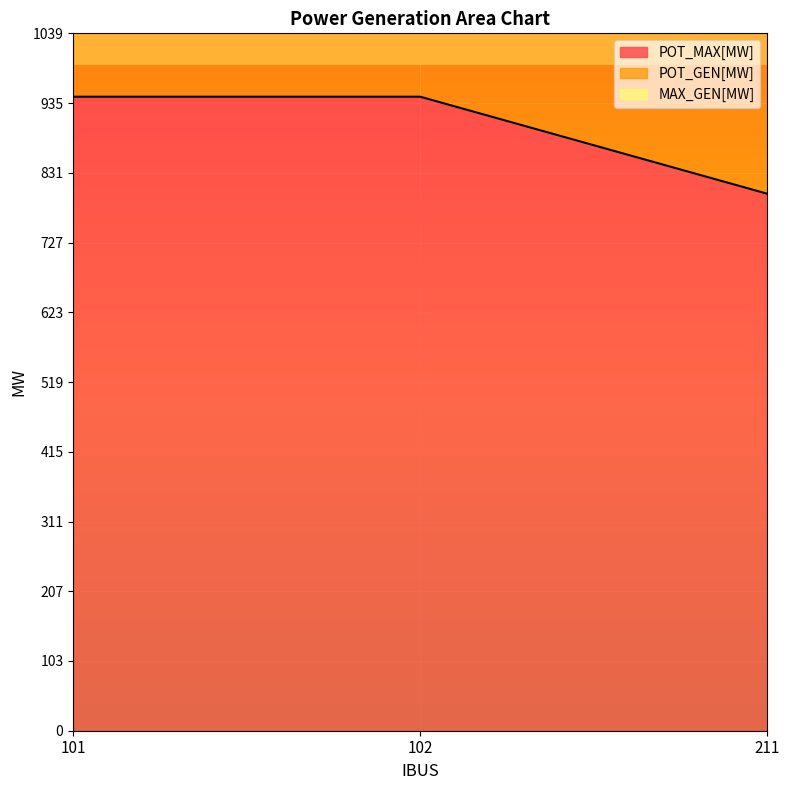

Which category has the highest value in the MAX_GEN[MW] series?

101